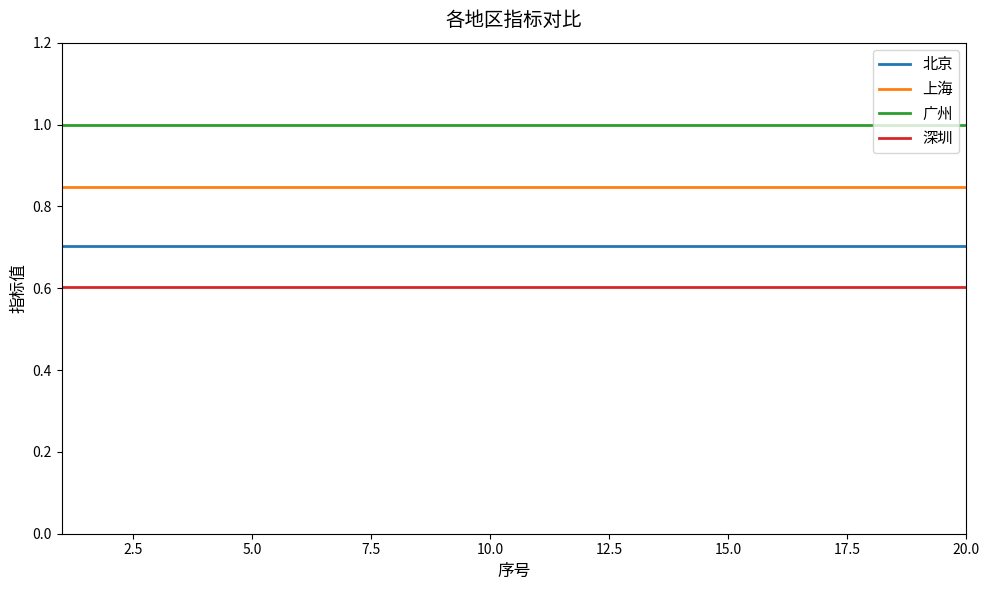

What is the greatest value displayed?

1.0